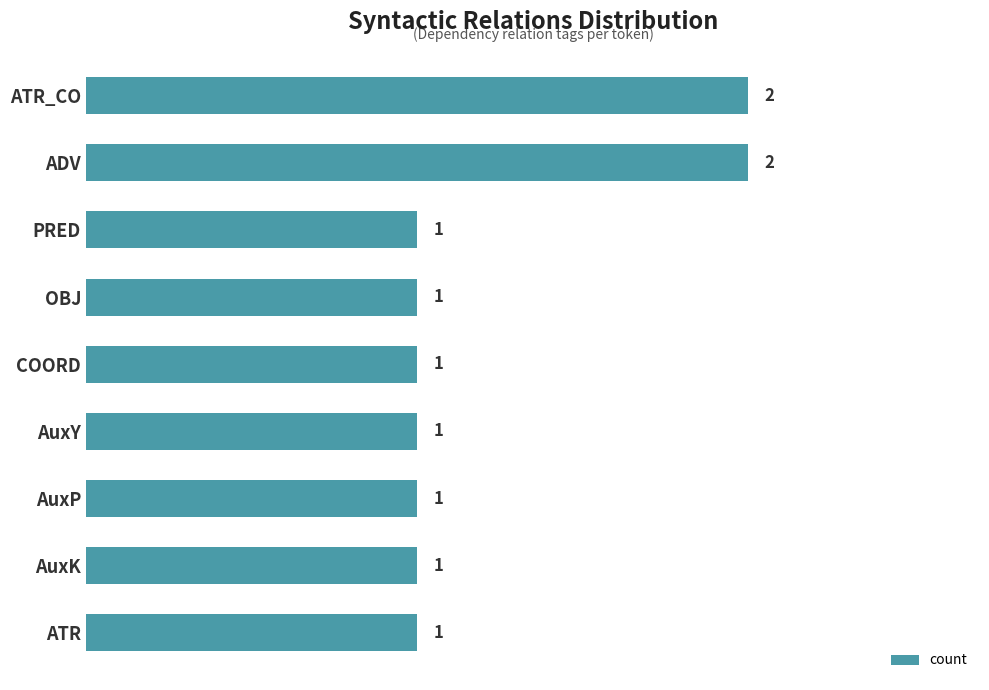

Approximately how many times larger is the value at ATR_CO compared to AuxP?

2.0